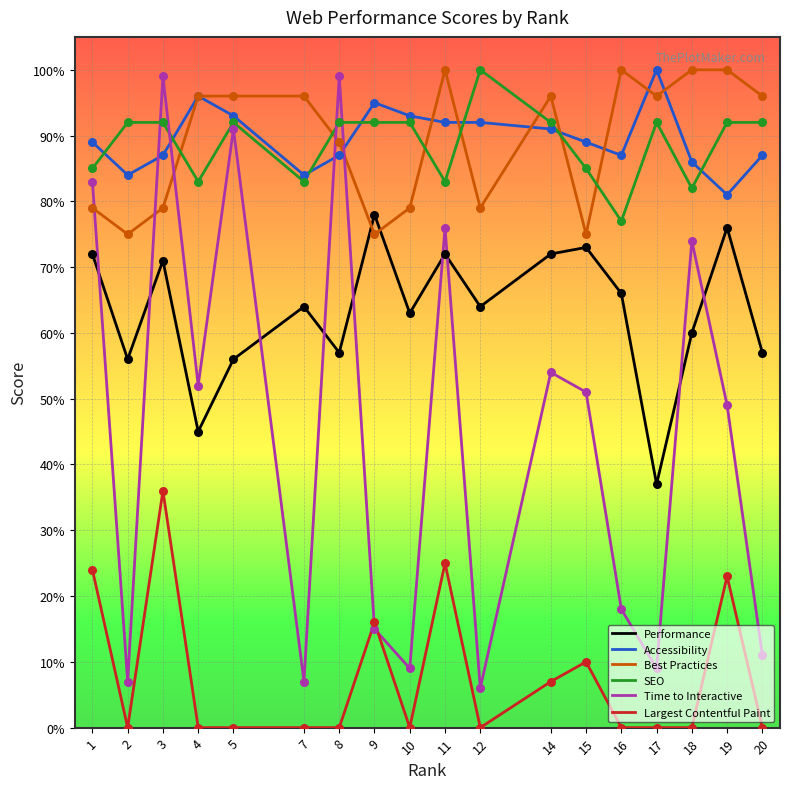

At which category is the sum across all series the highest?

3